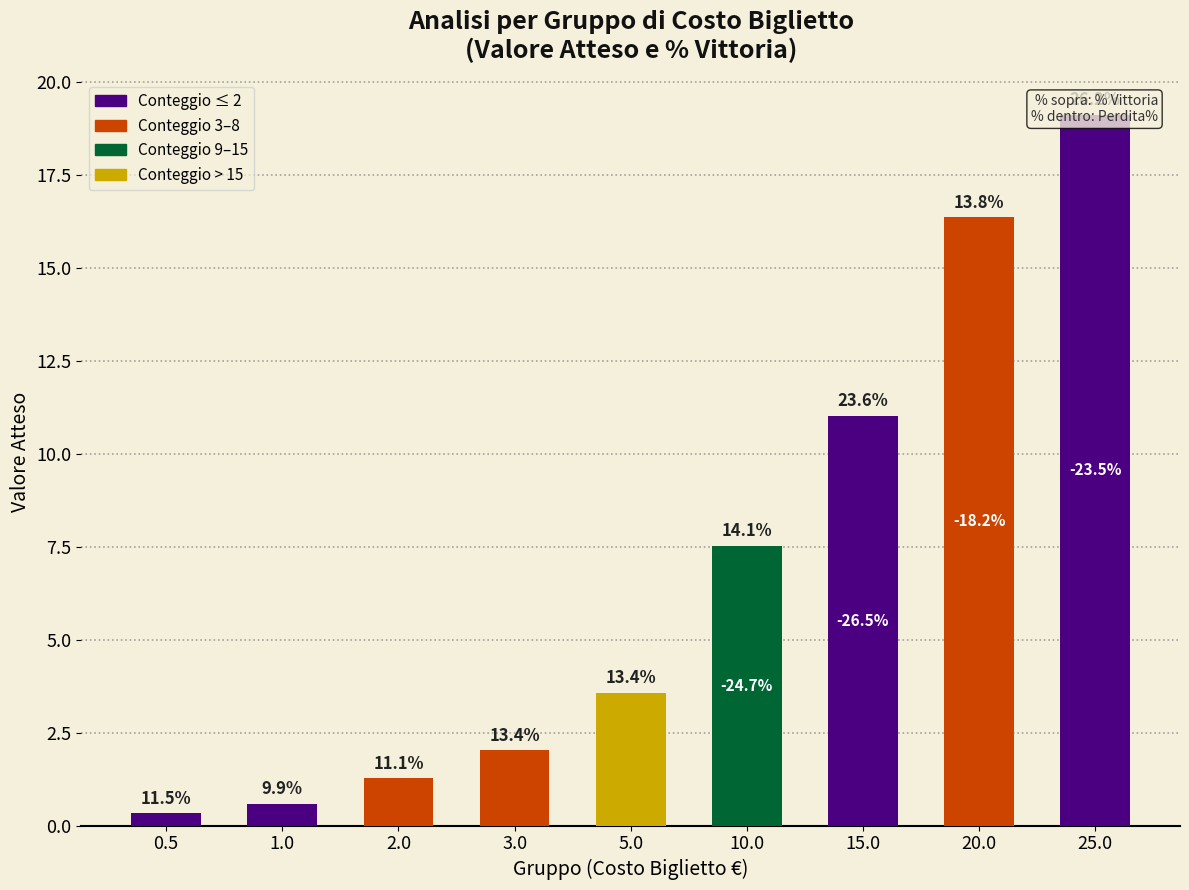

Where does the data first go above 3?

5.0